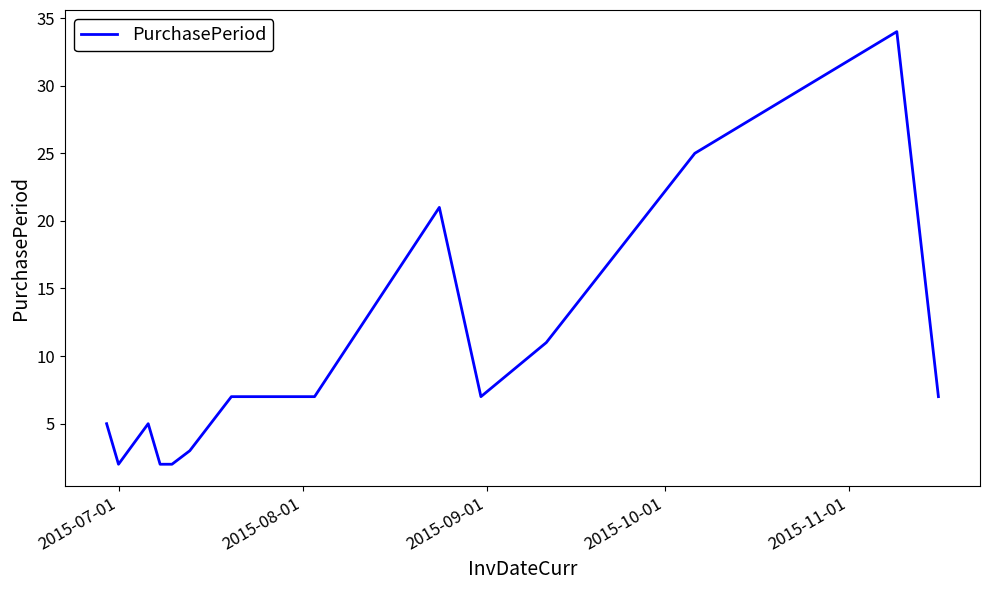

What is the difference between the maximum and minimum values?

32